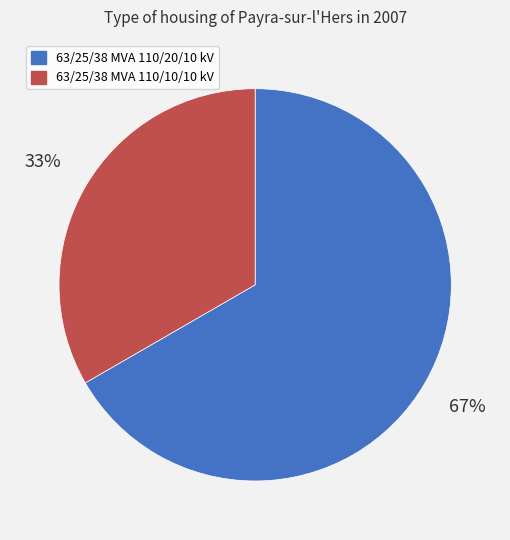

Which has a higher value, 63/25/38 MVA 110/10/10 kV or 63/25/38 MVA 110/20/10 kV?

63/25/38 MVA 110/20/10 kV